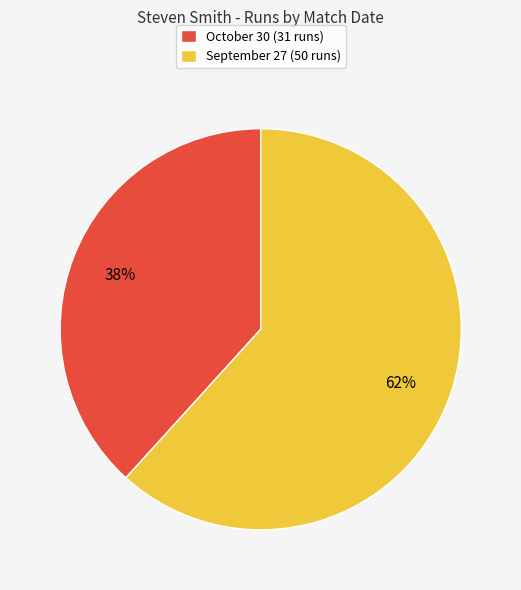

Do October 30 (31 runs) and September 27 (50 runs) together represent more than half of the pie?

Yes